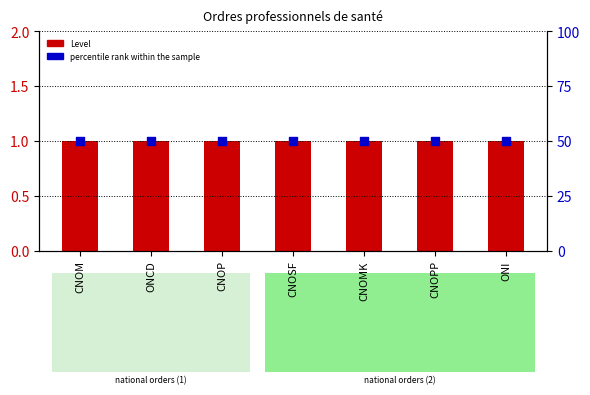

At which category is the sum across all series the highest?

CNOM